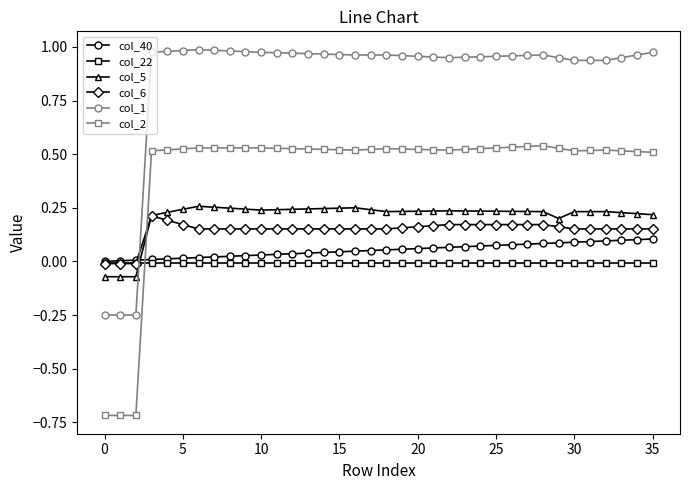

True or false: col_2 has more than 2 interior local peaks.

True